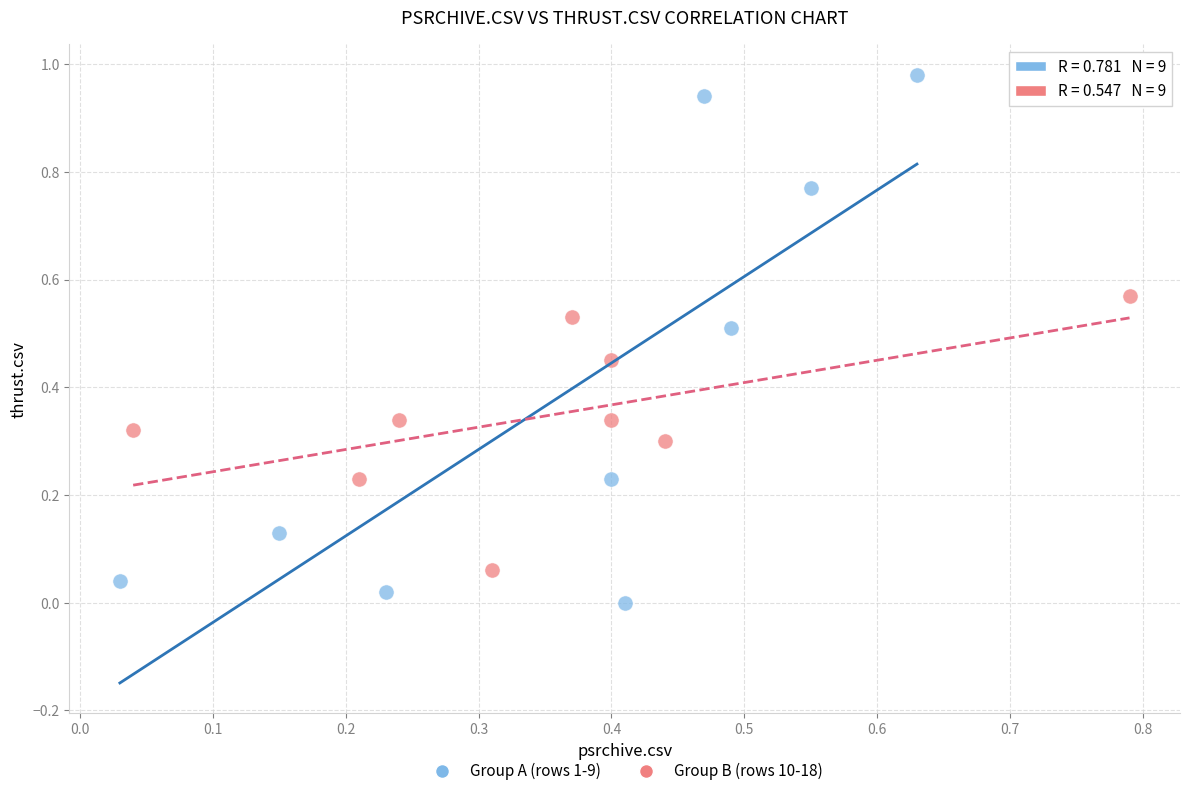

Which series reaches the minimum Y coordinate?

Group A (rows 1-9)